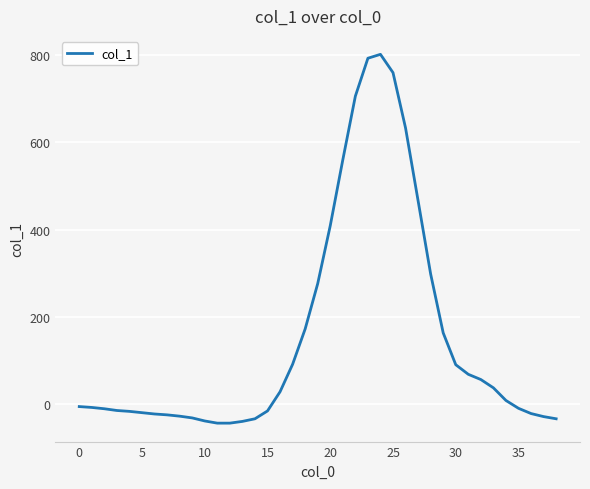

What is the sum of all values?

5919